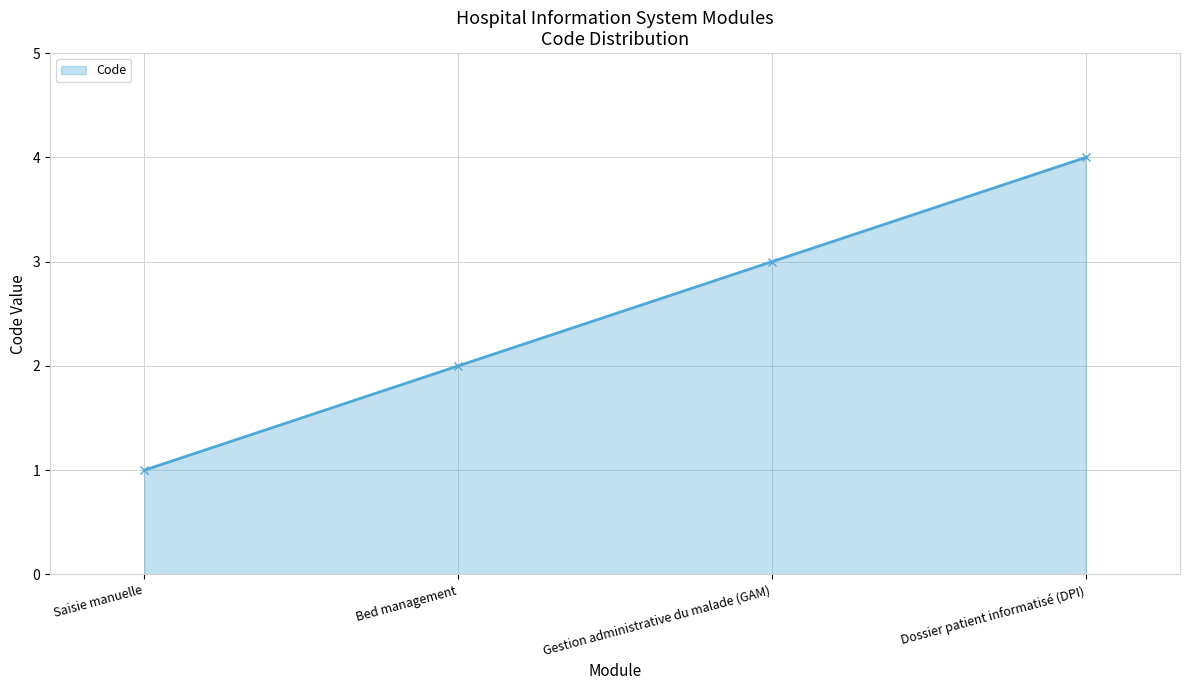

The chart shows a value of 1 at Bed management. True or false?

False